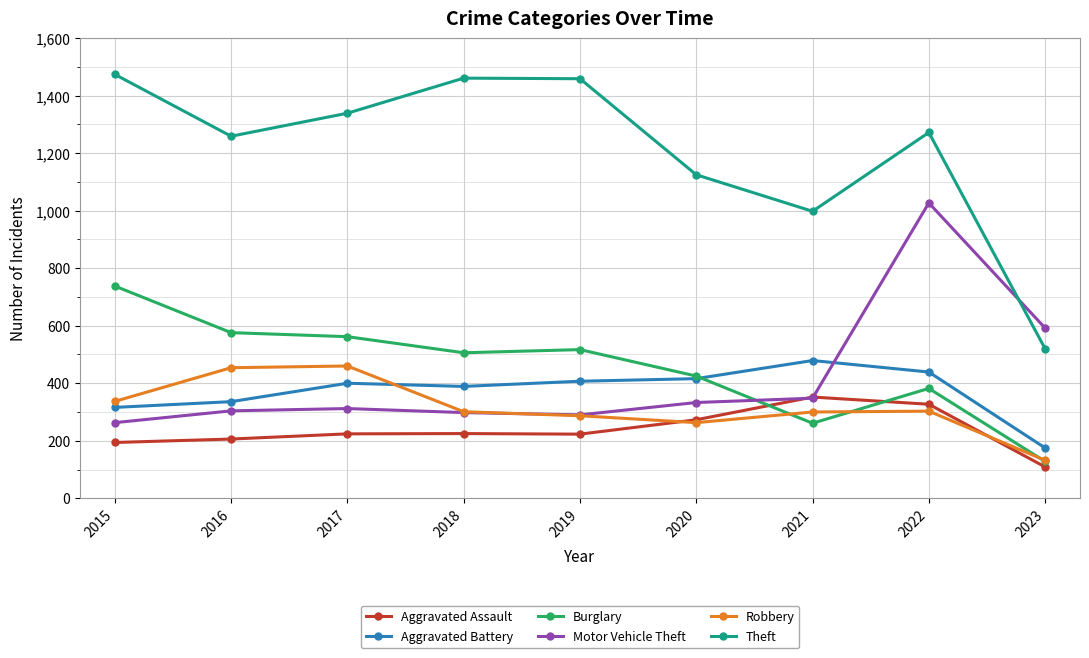

In Theft, how many points are higher than both neighbors (excluding endpoints)?

2